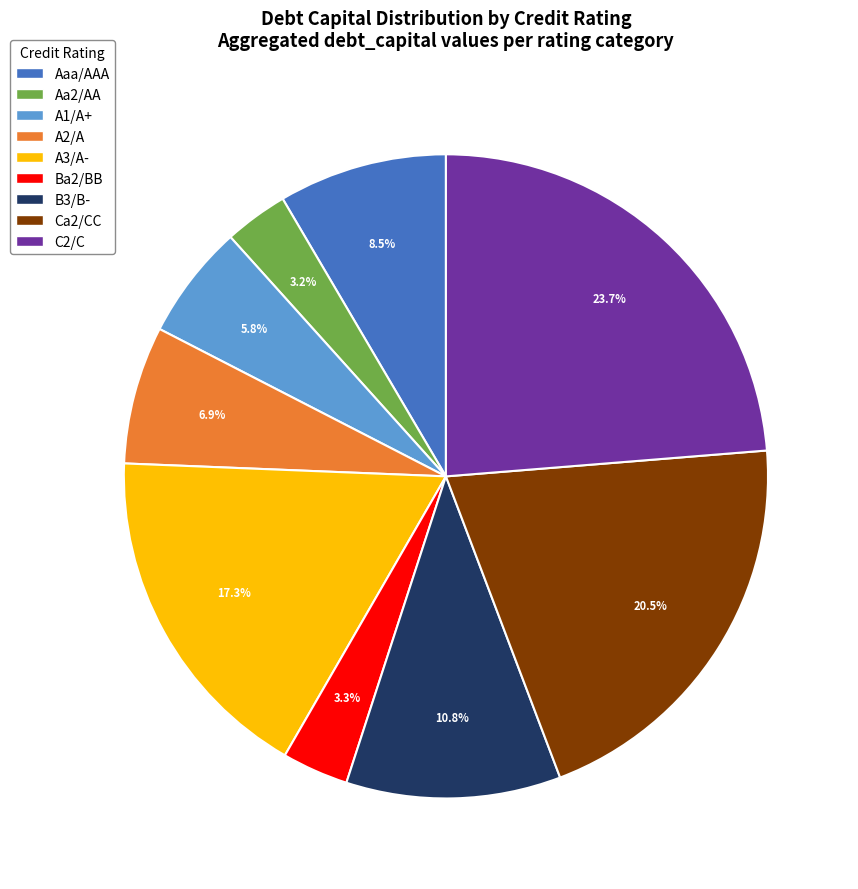

The A3/A- slice represents 1% of the pie. True or false?

False